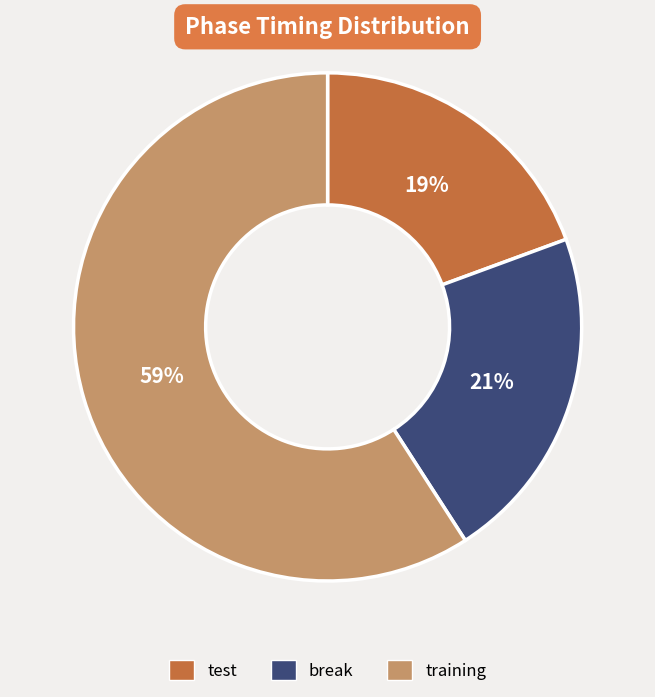

To the nearest percent, what is the combined percentage of training and test?

79%